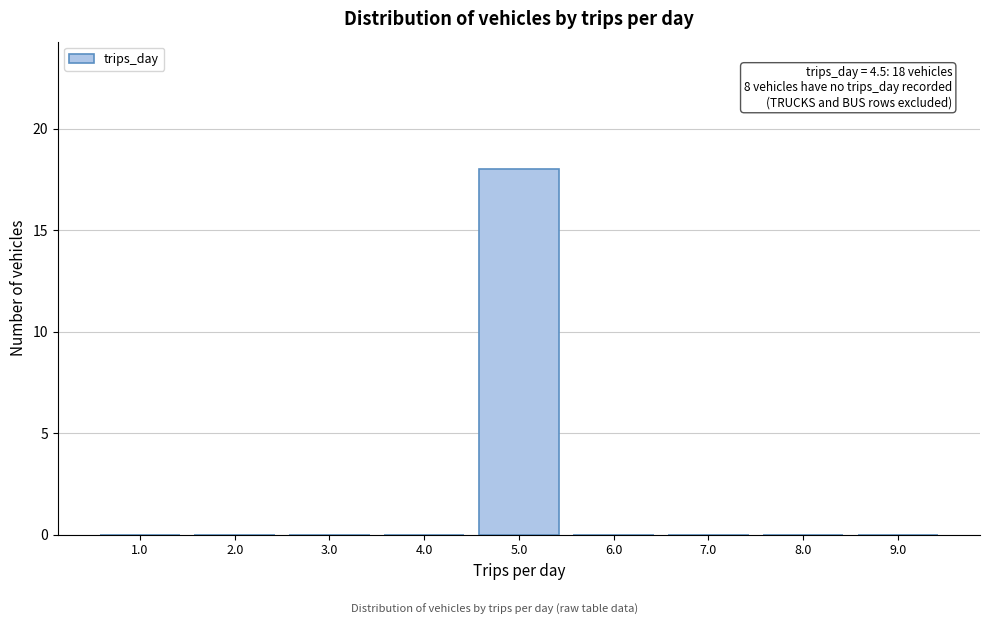

Over which range of the x-axis is the bar tallest?

4.5 to 5.5